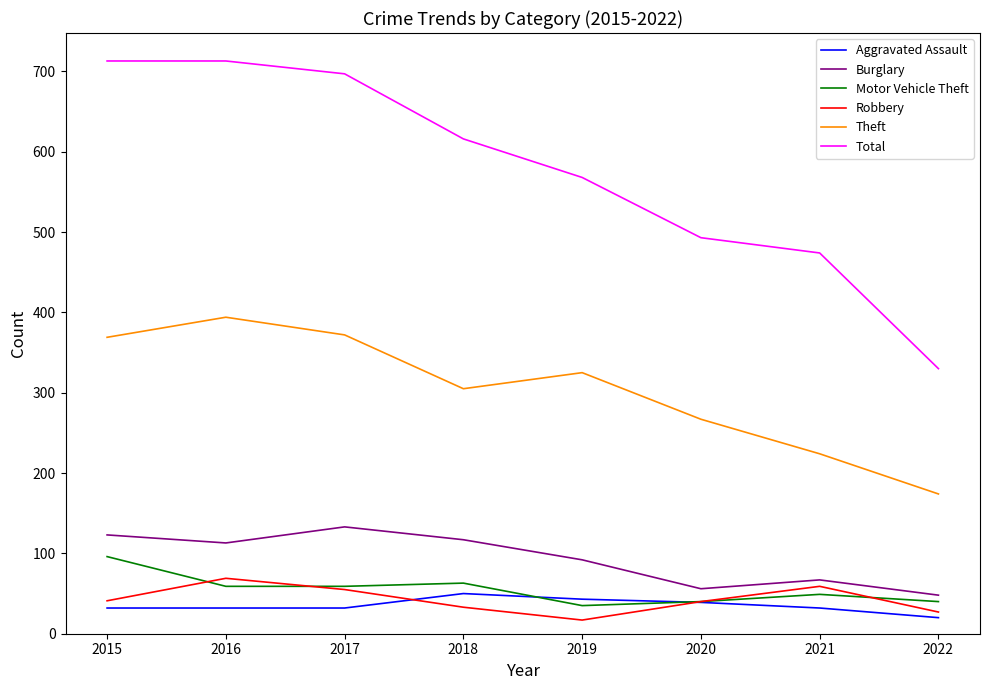

Is it true that Theft equals 267 at 2020?

True